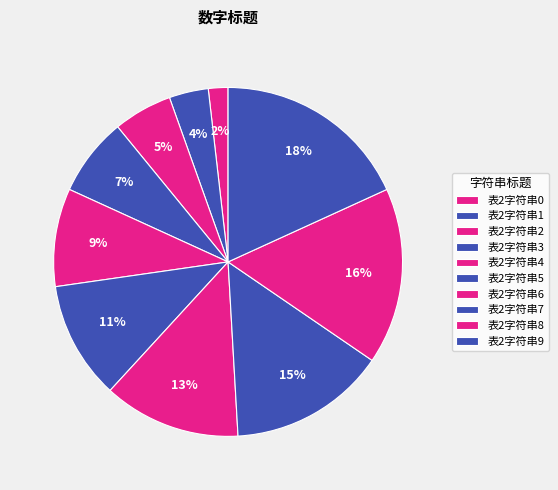

The 表2字符串7 slice represents 24% of the pie. True or false?

False